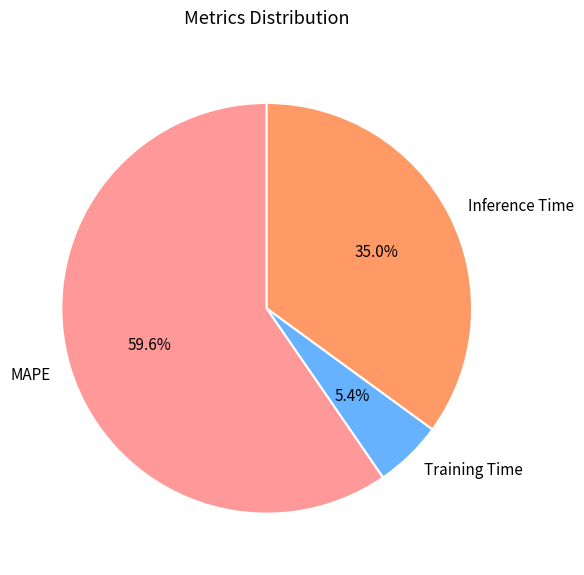

Which slice is the largest?

MAPE